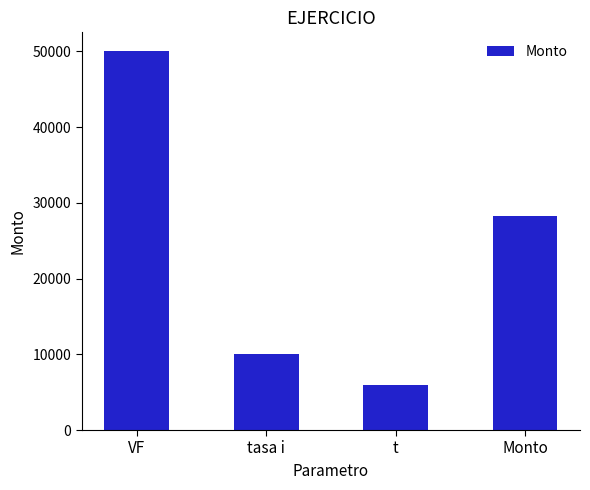

Between Monto and t, which is larger?

Monto